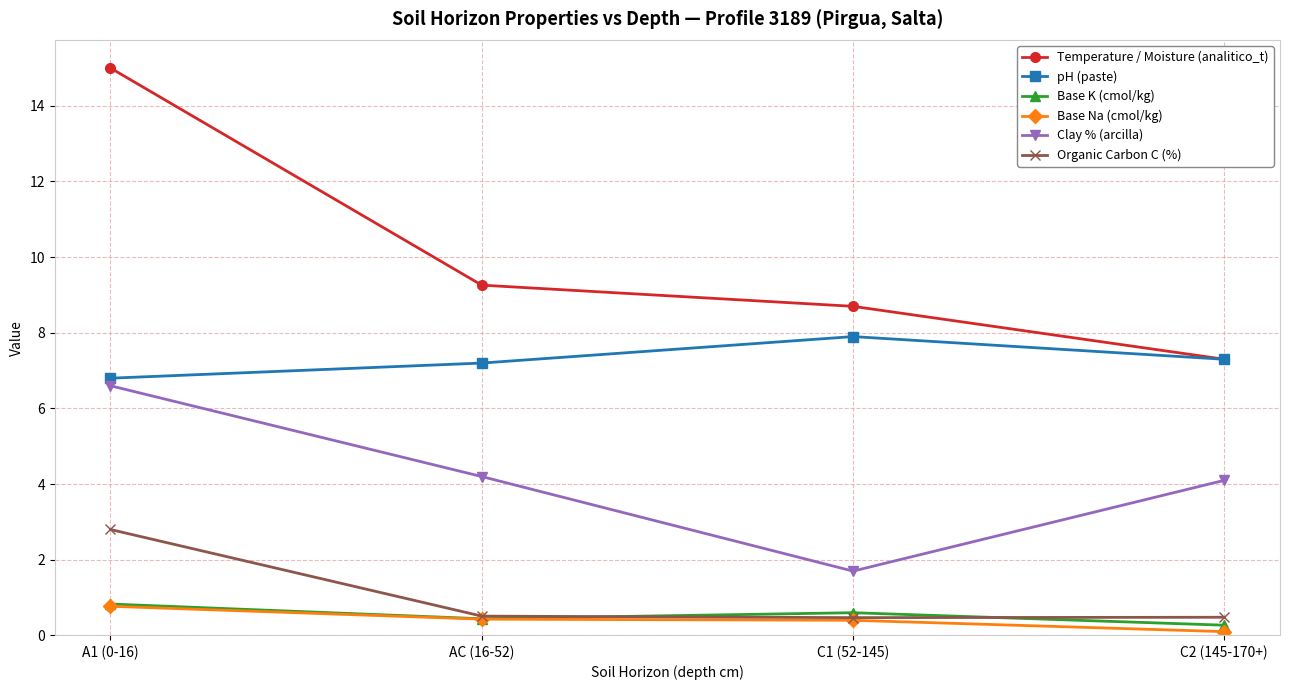

What is the maximum value shown in the chart?

15.0